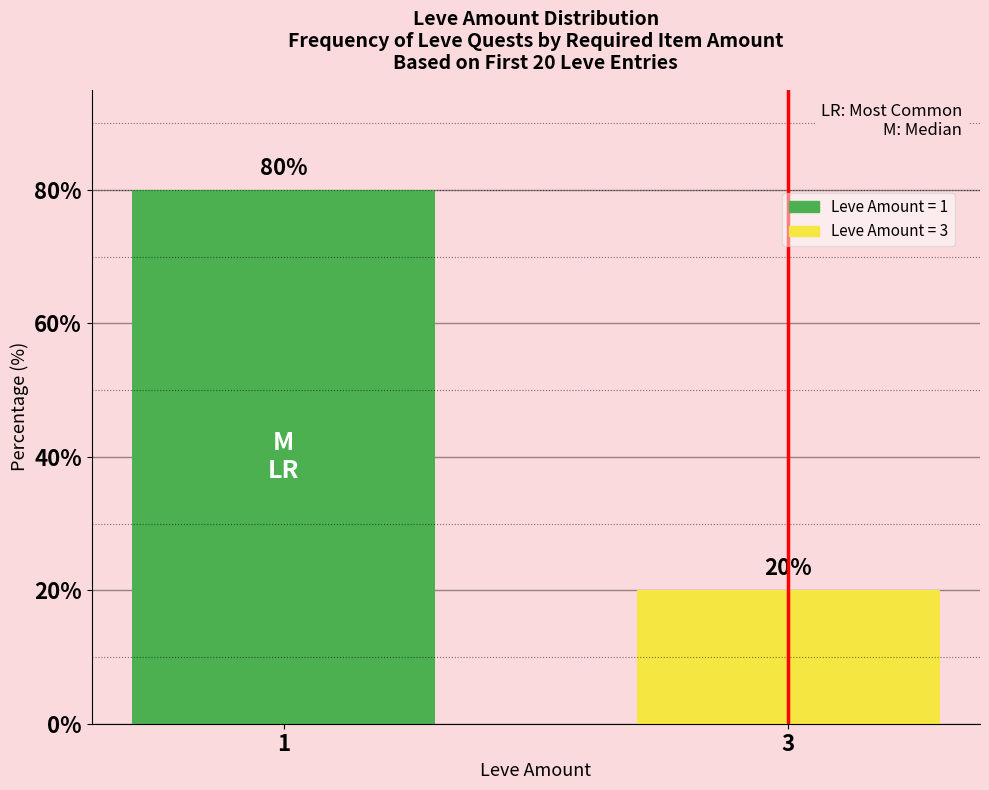

What is the value of the 1st bar from the left?

80